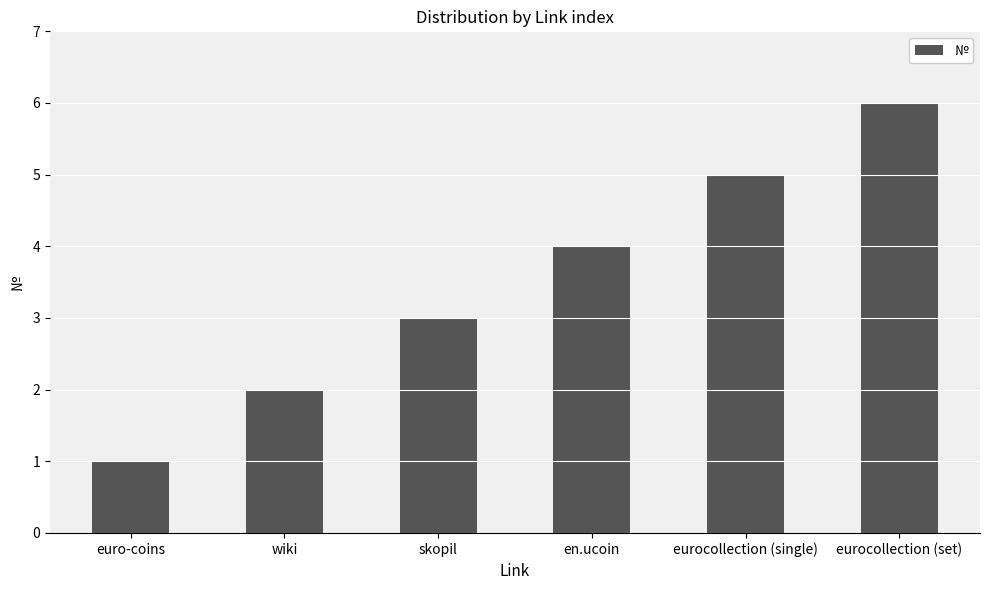

What is the change in value from skopil to en.ucoin?

+1